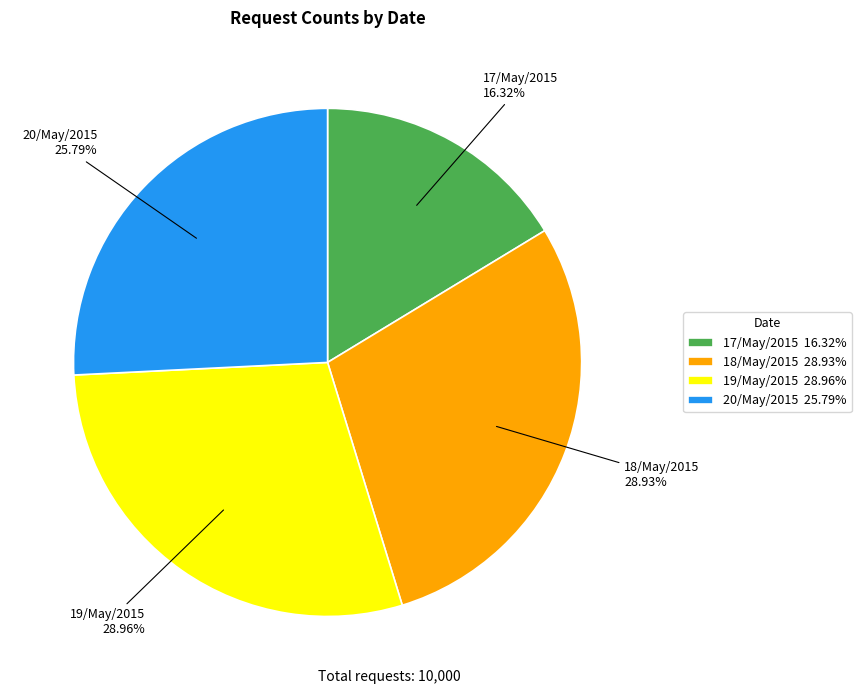

Which has a higher value, 20/May/2015 or 18/May/2015?

18/May/2015